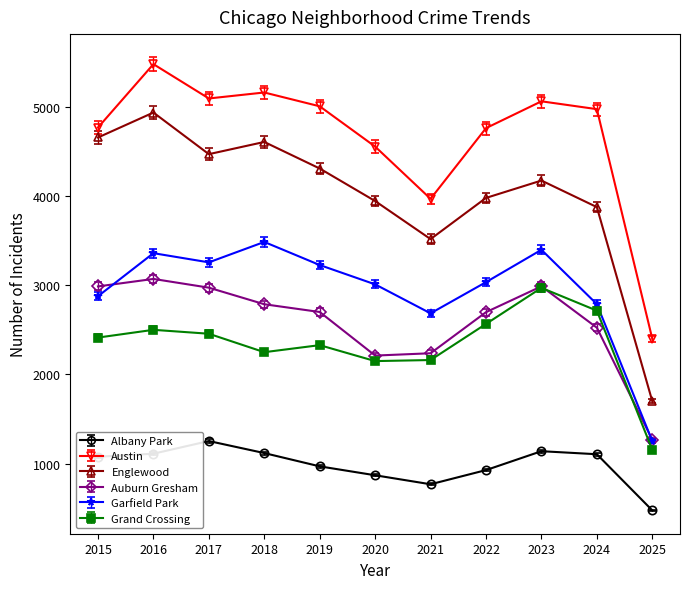

Where is the first local minimum for Englewood?

2017